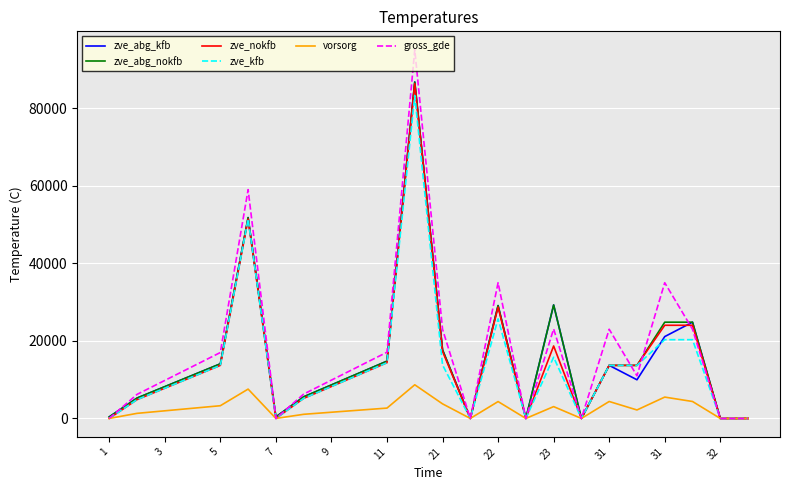

Which series has the widest spread of values?

gross_gde